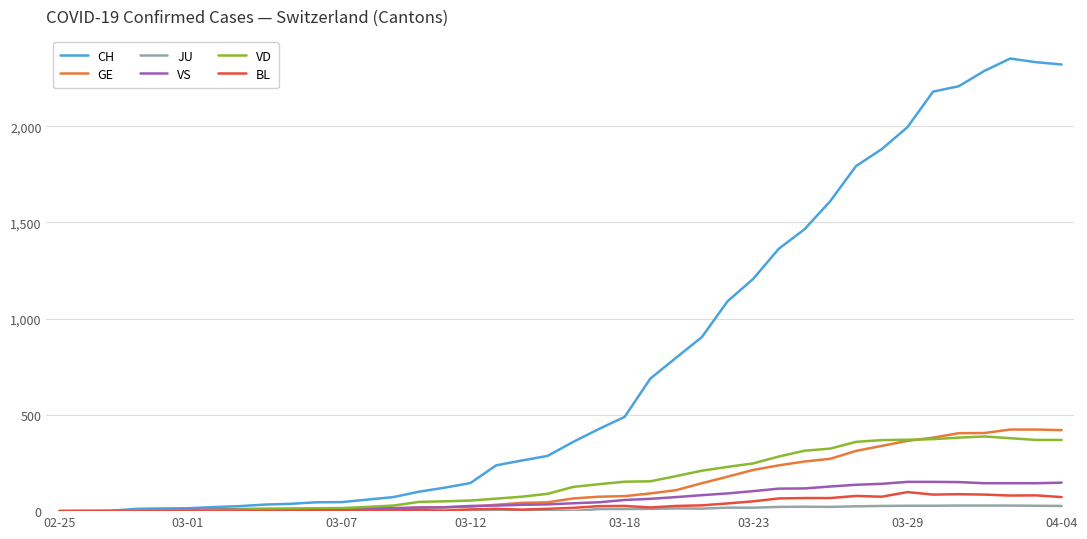

Which series has the widest spread of values?

CH